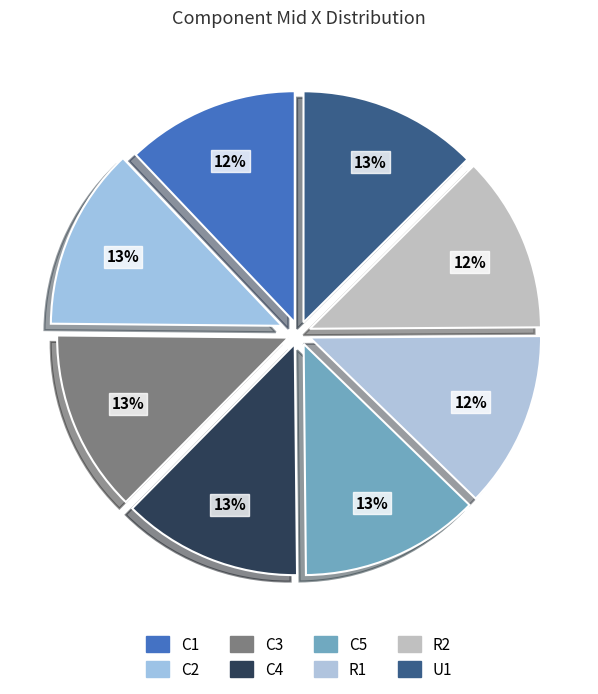

Count the number of slices in the pie.

8